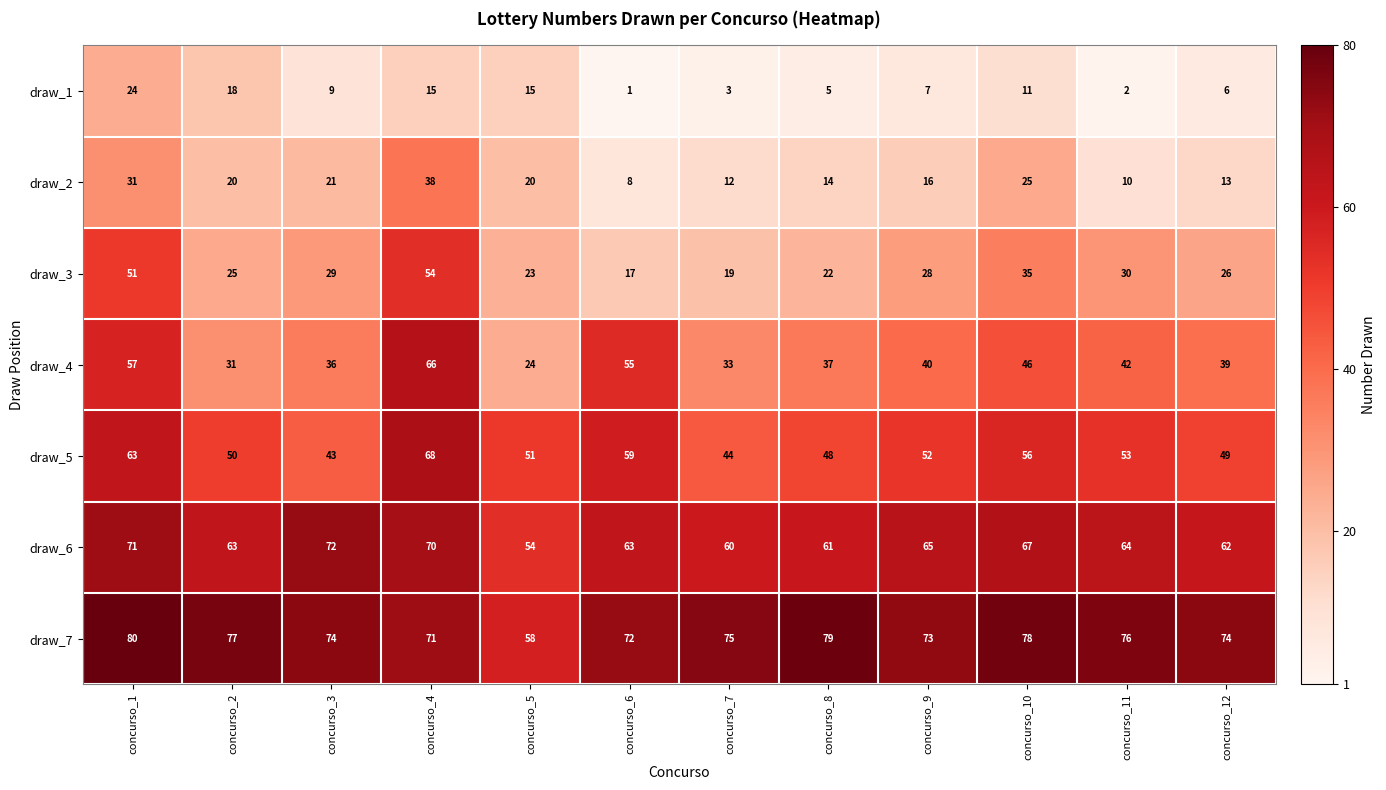

At concurso_3, list the series in order from largest to smallest.

draw_7, draw_6, draw_5, draw_4, draw_3, draw_2, draw_1